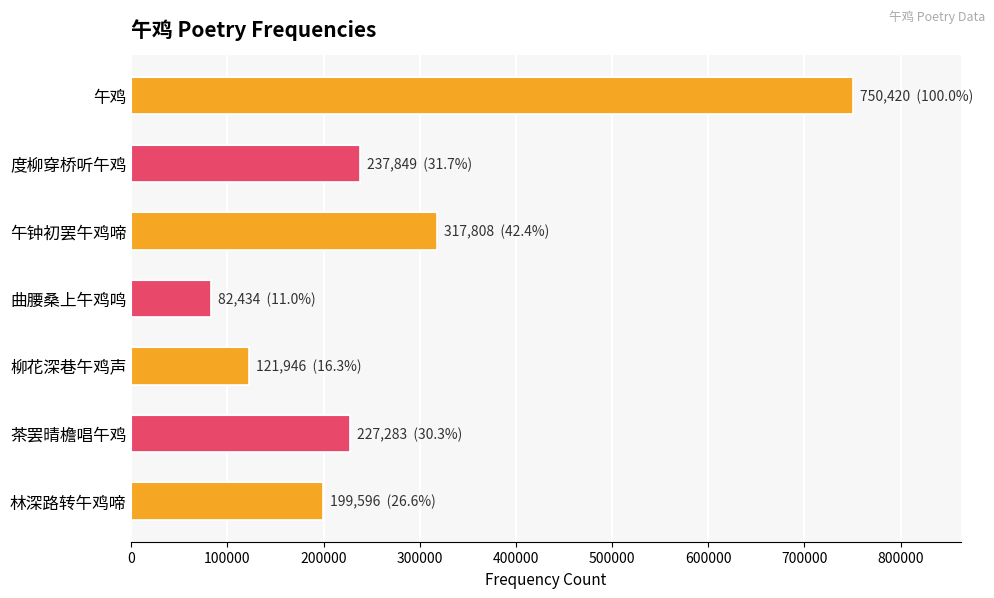

Is it true that the value at 午鸡 is 750420?

True